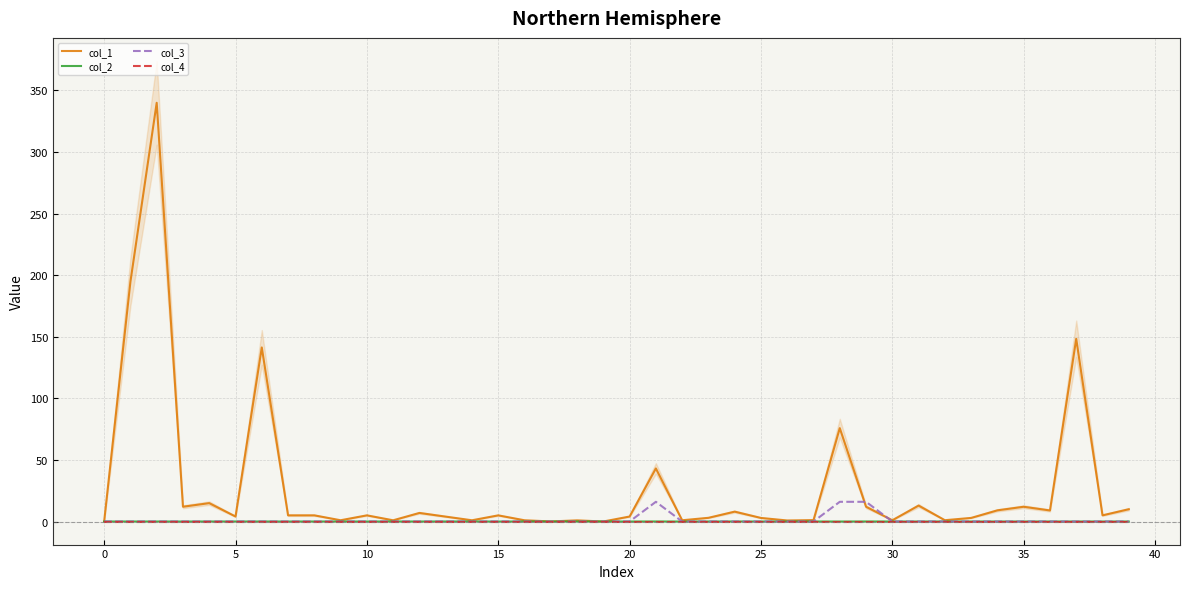

At how many categories does at least one series exceed 100?

4